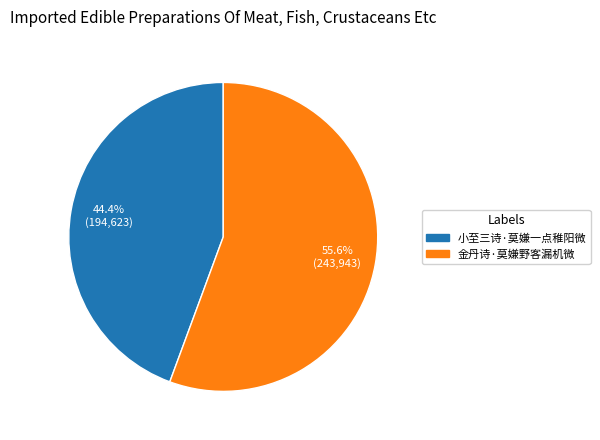

Does 小至三诗·莫嫌一点稚阳微 account for over 50% of the chart?

No